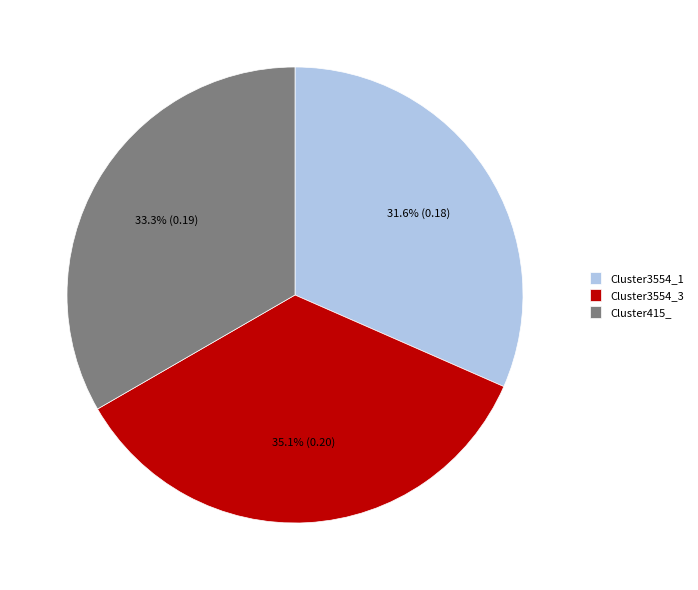

Is Cluster3554_3 the majority of the pie?

No